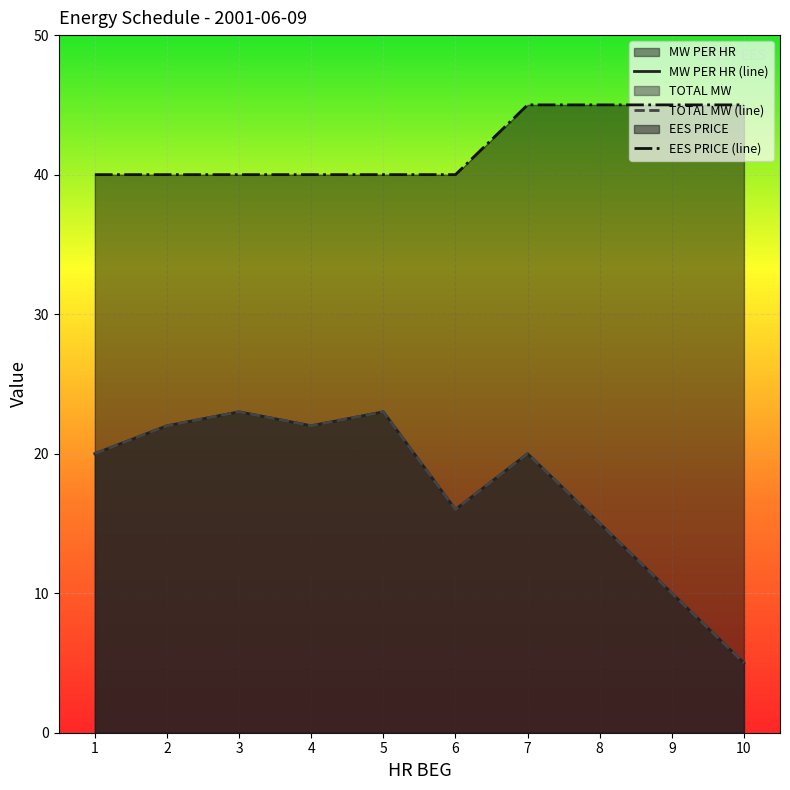

How many interior local peaks does the MW PER HR series have?

3